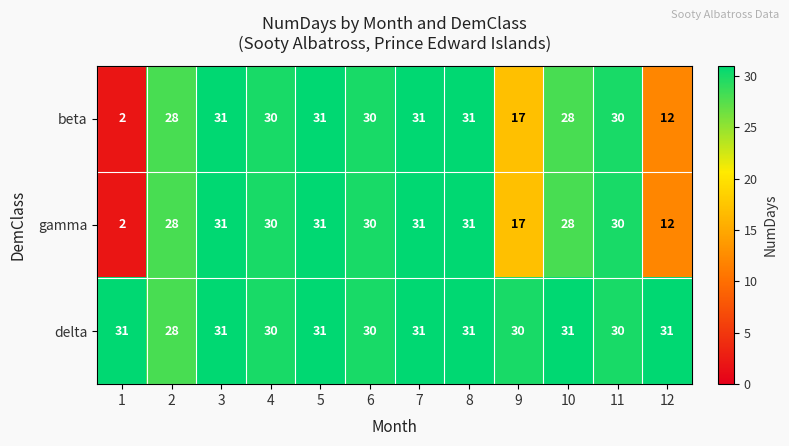

What is the approximate value of gamma at 8, to the nearest 10?

30